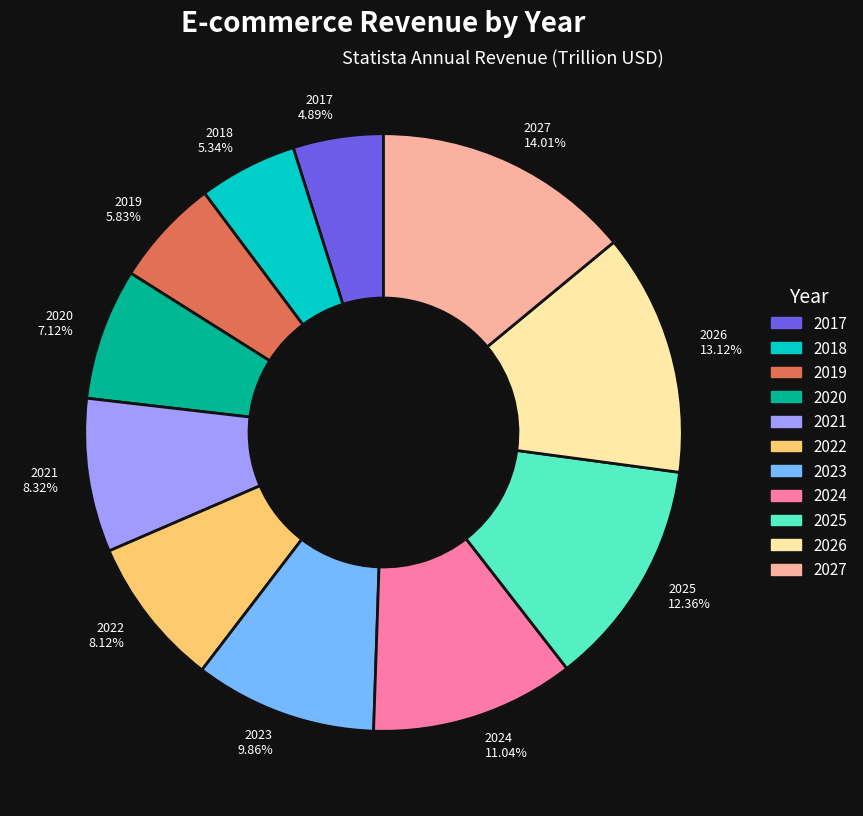

Is the sum of 2026 and 2027 greater than half?

No